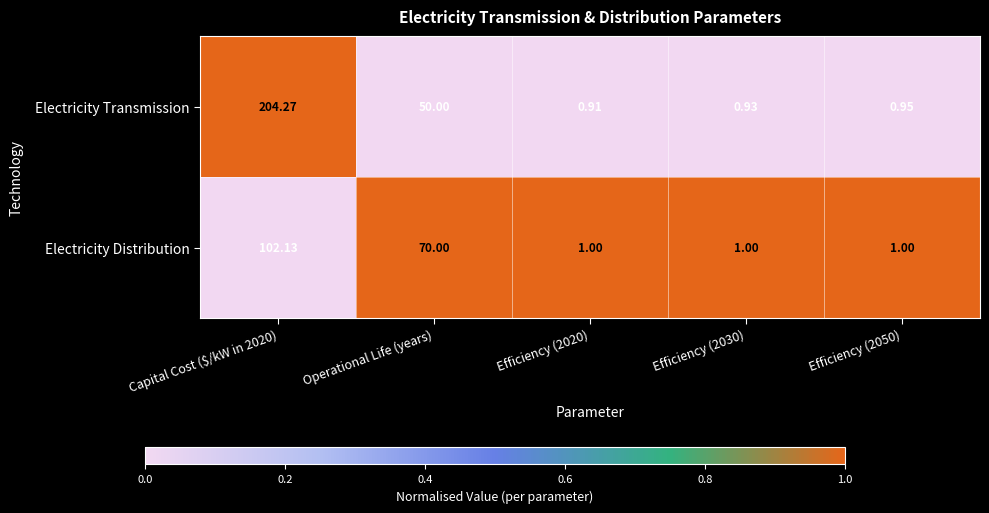

Where is Electricity Transmission nearest to the value 102?

Operational Life (years)